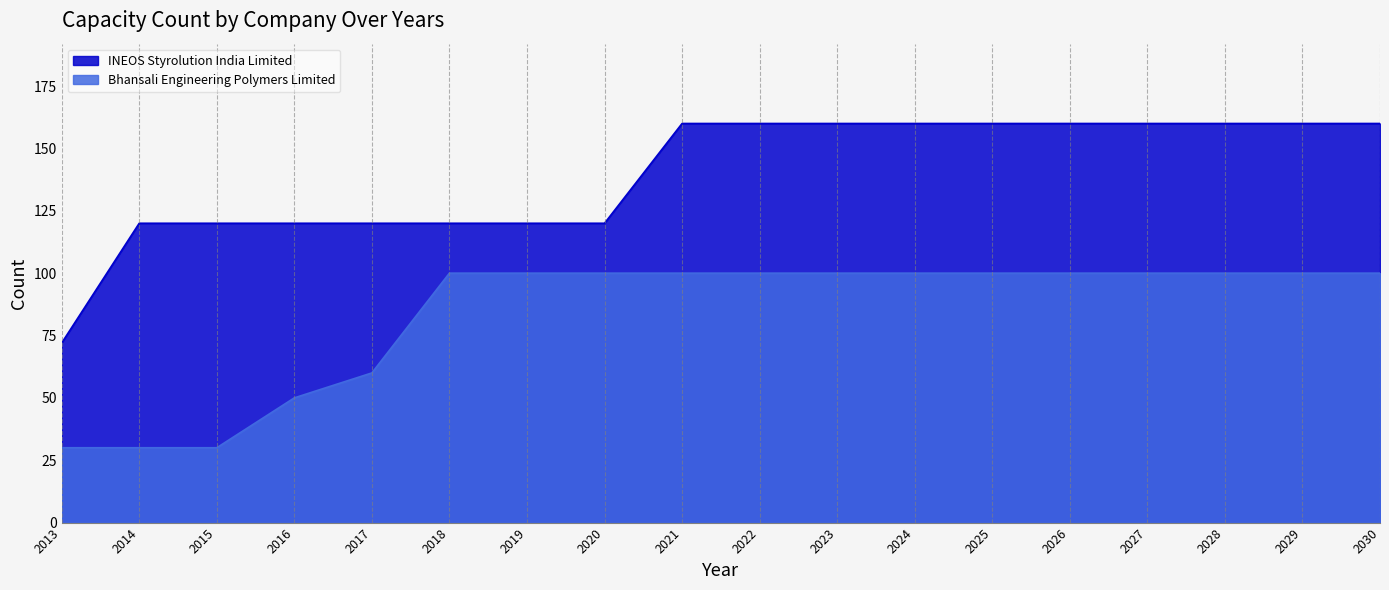

Which series has the largest total across all categories?

INEOS Styrolution India Limited